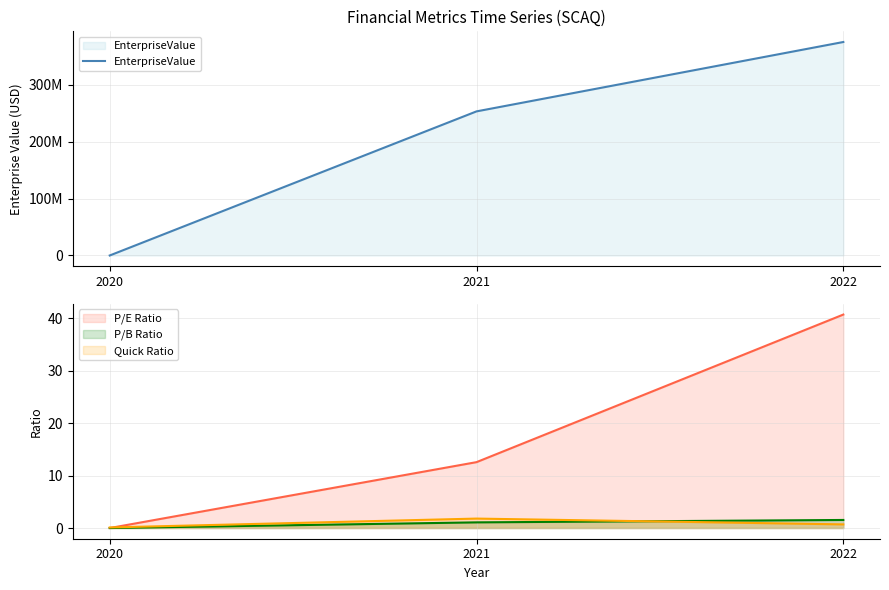

The P/E Ratio series shows 7.4 at 2021. True or false?

False